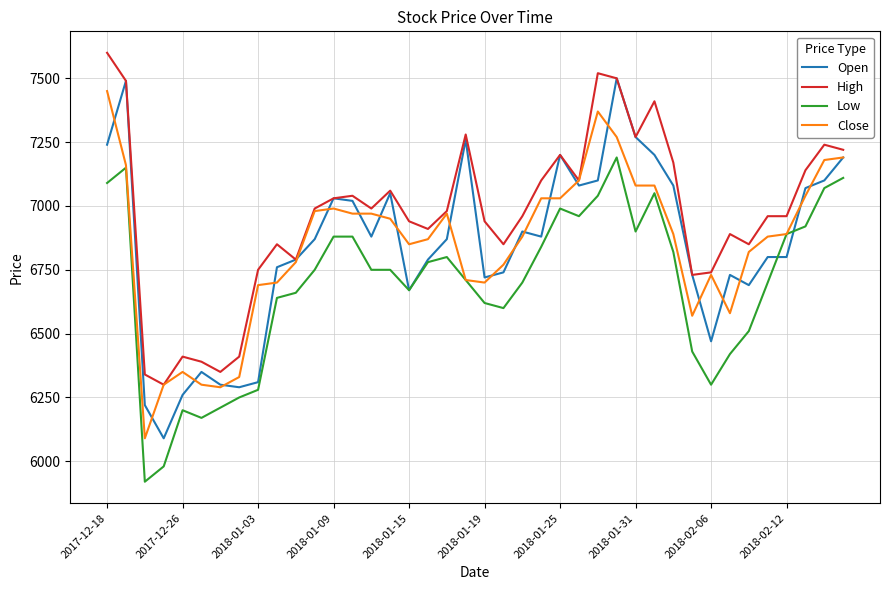

Which series has the widest spread of values?

Open